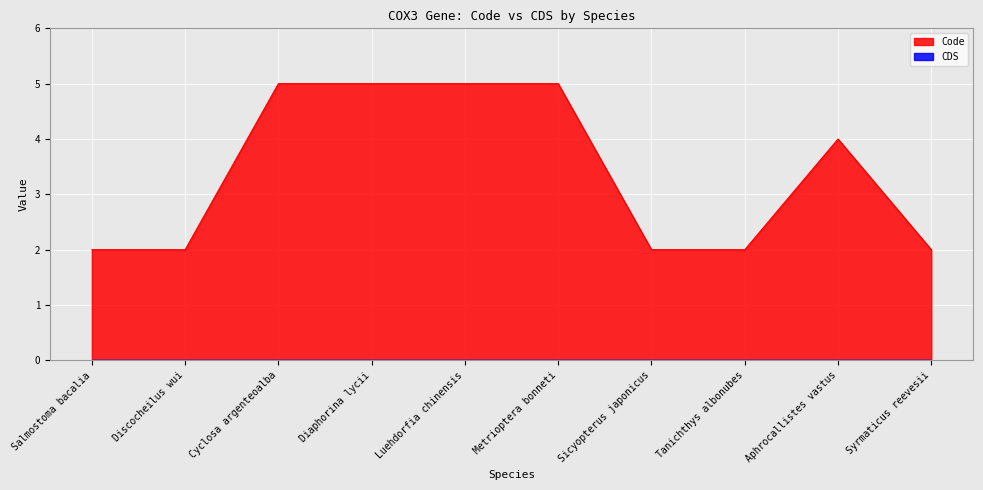

List the labels in order of value, smallest first.

Salmostoma bacalia, Discocheilus wui, Sicyopterus japonicus, Tanichthys albonubes, Syrmaticus reevesii, Aphrocallistes vastus, Cyclosa argenteoalba, Diaphorina lycii, Luehdorfia chinensis, Metrioptera bonneti